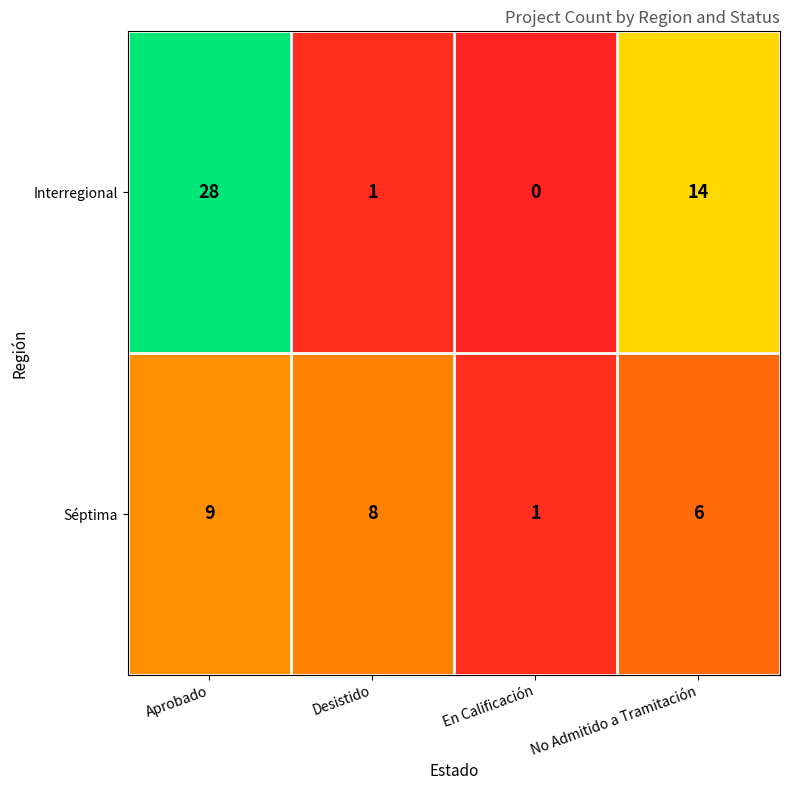

Which series has the widest spread of values?

Interregional